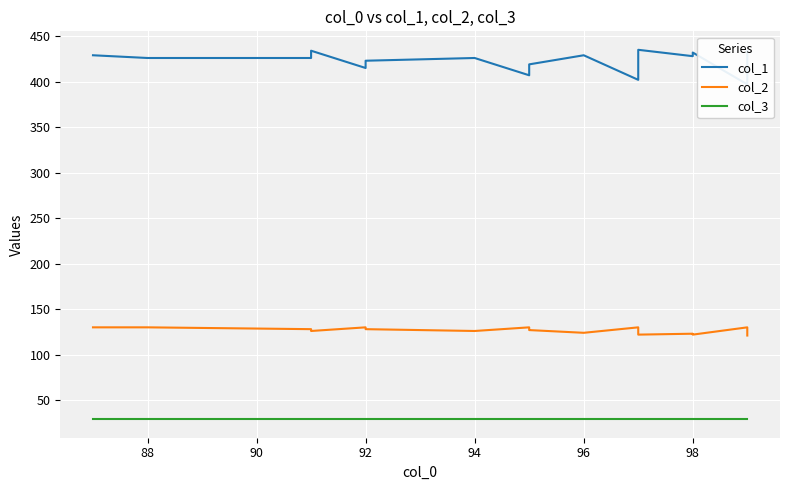

Reading left to right, transcribe all the data shown in this chart.

col_1: 429	426	426	430	434	415	423	426	407	415	419	429	402	414	418	435	428	432	397	421	434
col_2: 130	130	128	127	126	130	128	126	130	128	127	124	130	127	126	122	123	122	130	124	121
col_3: 29	29	29	29	29	29	29	29	29	29	29	29	29	29	29	29	29	29	29	29	29